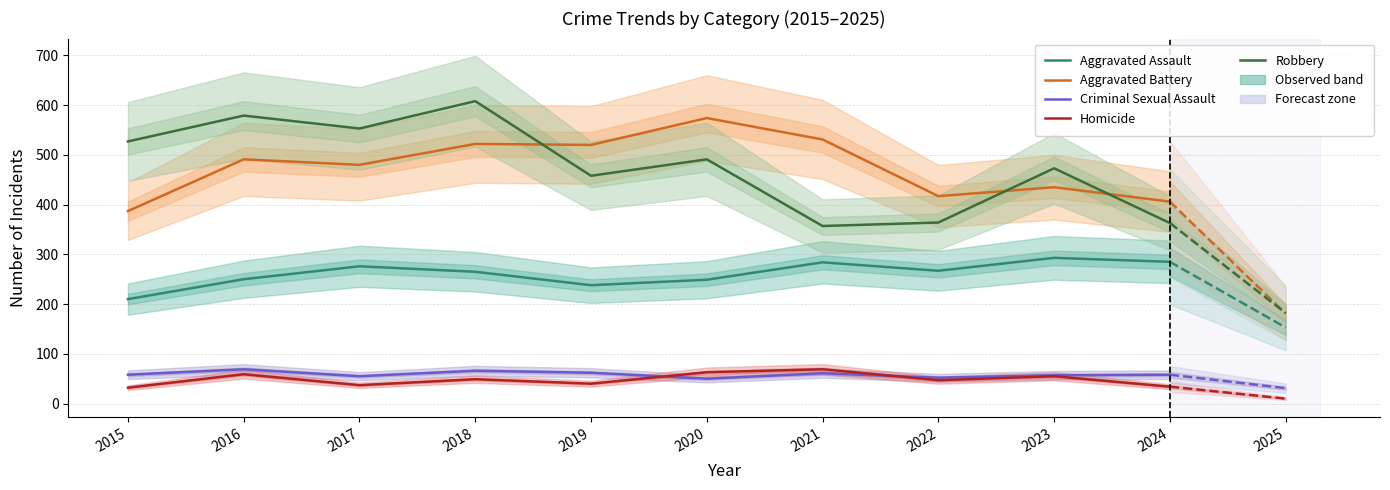

What is the average value of the Aggravated Battery series?

476